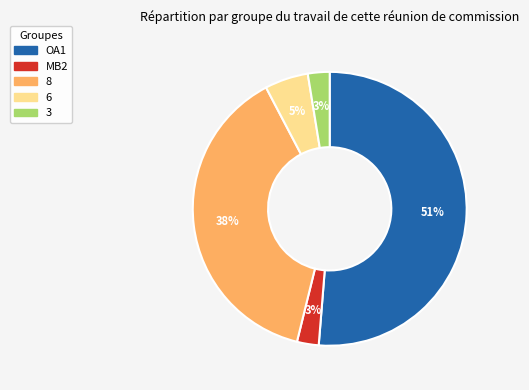

Do MB2 and 3 together represent more than half of the pie?

No